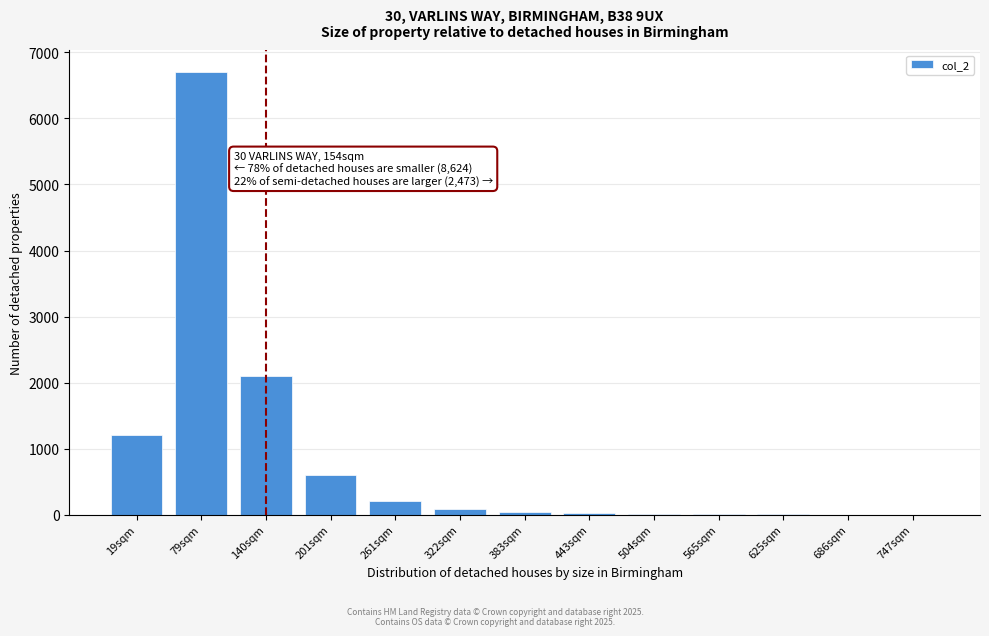

Where is the data nearest to the value 3350?

140sqm